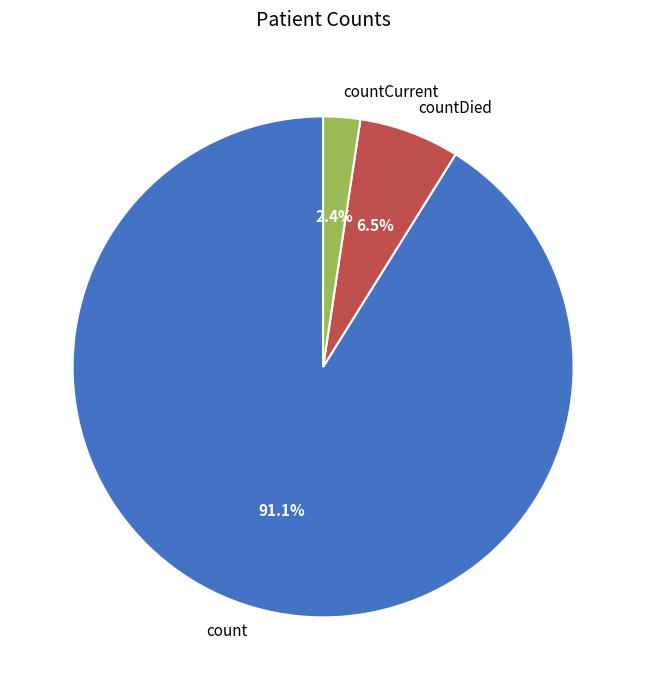

True or false: countCurrent accounts for 2% of the total.

True